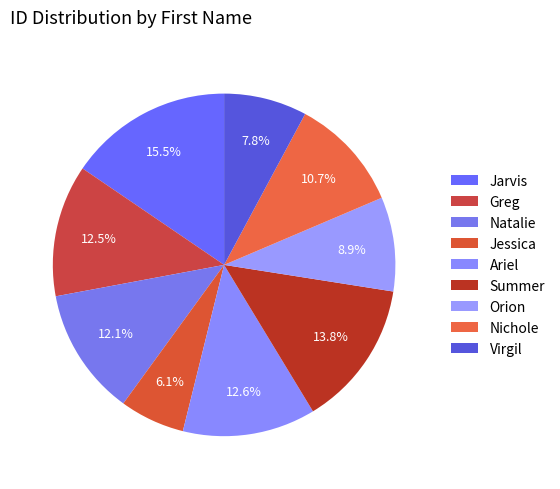

True or false: Orion accounts for 14% of the total.

False